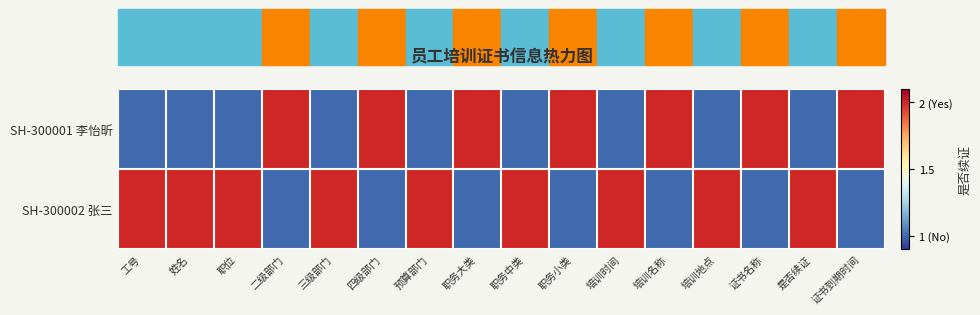

Reading left to right, list all the values displayed in this chart.

SH-300001 李怡昕: 工号=-0.5	姓名=-0.5	职位=-0.5	二级部门=0.5	三级部门=-0.5	四级部门=0.5	预算部门=-0.5	职务大类=0.5	职务中类=-0.5	职务小类=0.5	培训时间=-0.5	培训名称=0.5	培训地点=-0.5	证书名称=0.5	是否续证=-0.5	证书到期时间=0.5
SH-300002 张三: 工号=0.5	姓名=0.5	职位=0.5	二级部门=-0.5	三级部门=0.5	四级部门=-0.5	预算部门=0.5	职务大类=-0.5	职务中类=0.5	职务小类=-0.5	培训时间=0.5	培训名称=-0.5	培训地点=0.5	证书名称=-0.5	是否续证=0.5	证书到期时间=-0.5